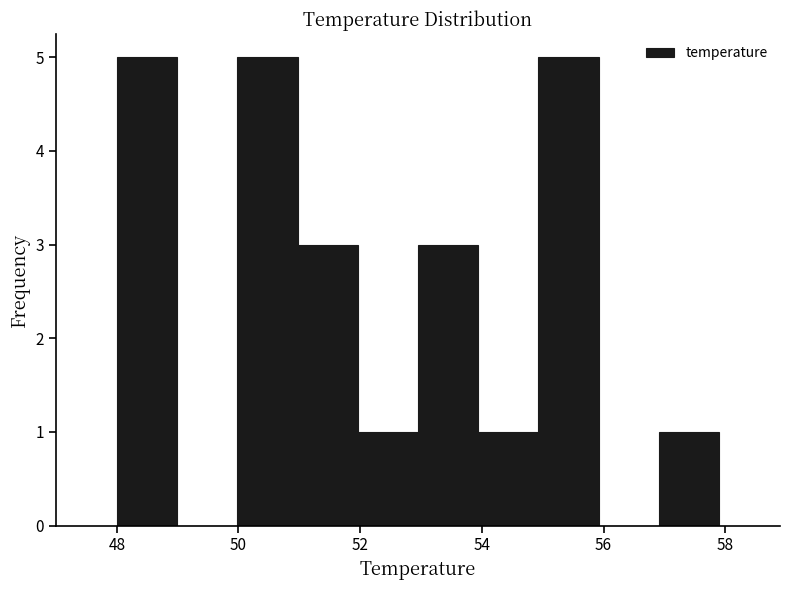

Reading left to right, transcribe this chart: for each bar, give the range it covers on the x-axis and its height. Neither the bar edges nor the heights are printed on the chart, so give them approximately, as read against the axes.

48 to 49: 5
49 to 50: 0
50 to 51: 5
51 to 52: 3
52 to 53: 1
53 to 54: 3
54 to 55: 1
55 to 56: 5
56 to 57: 0
57 to 58: 1